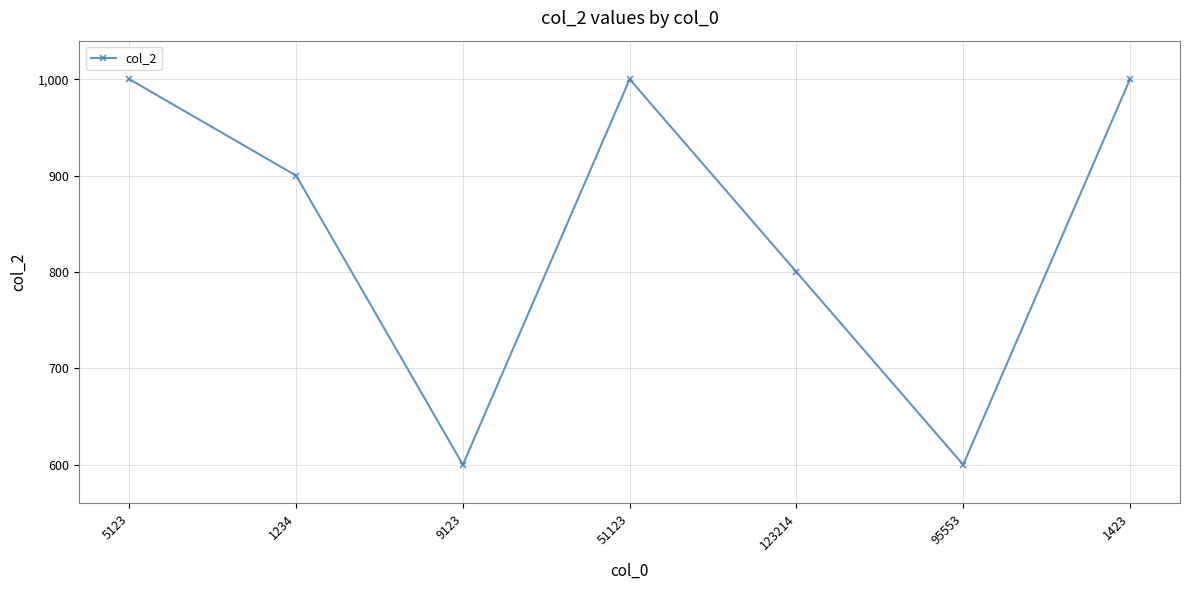

How many points are lower than both their immediate neighbors (excluding endpoints)?

2